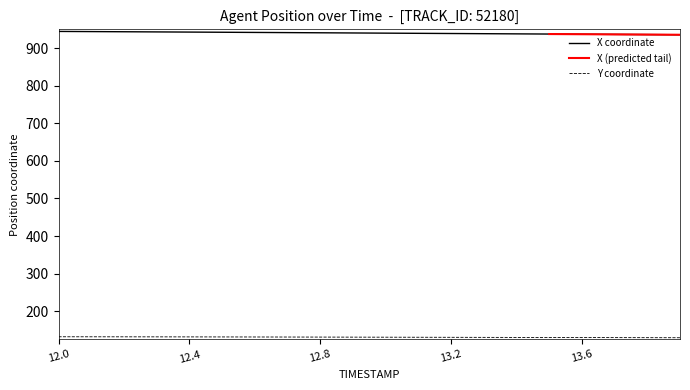

Does the chart have visible grid lines?

No